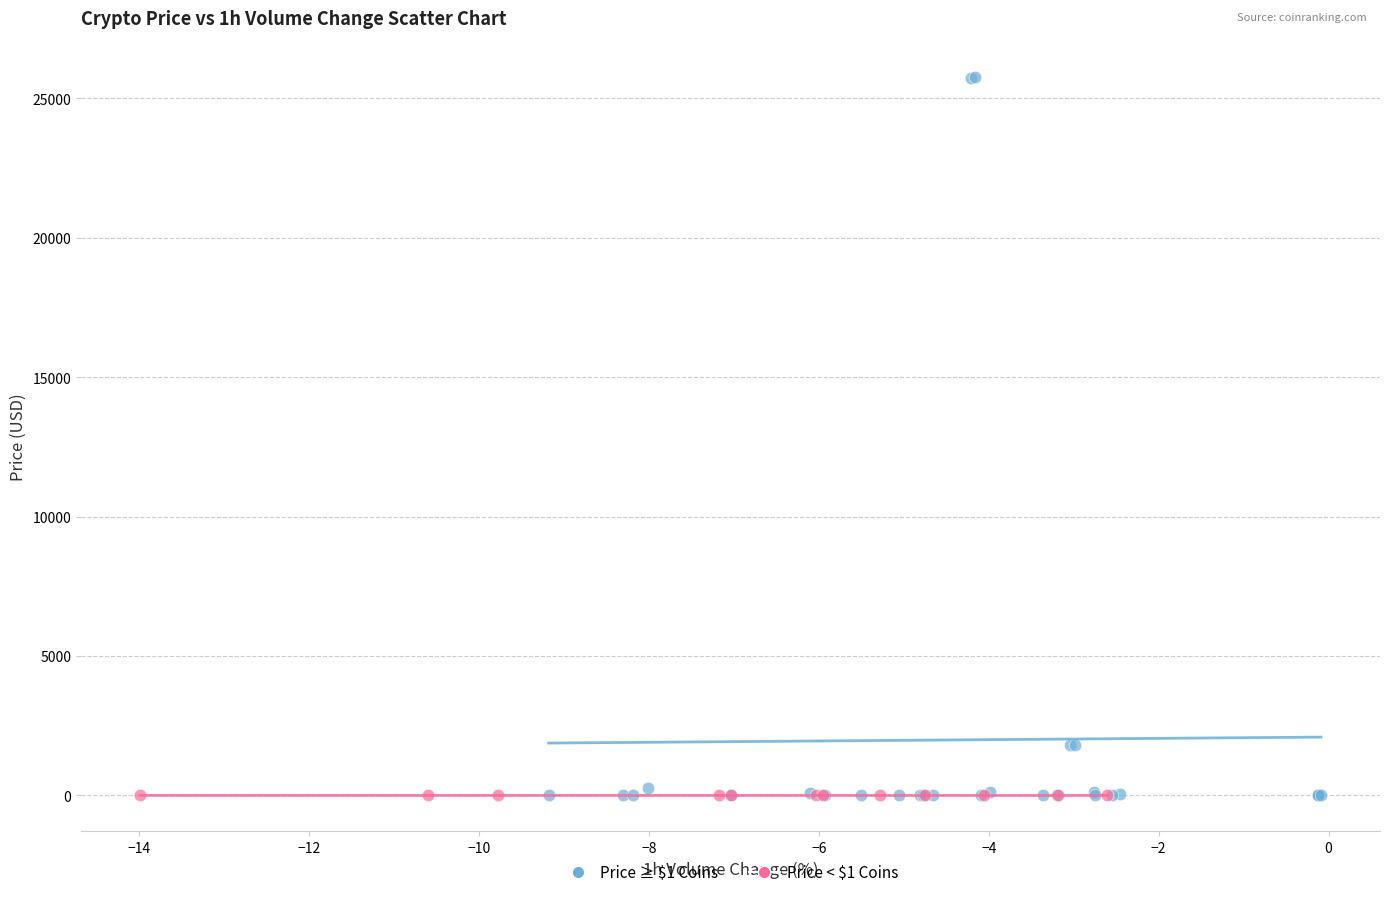

Which series has the largest Y range (max minus min)?

Price ≥ $1 Coins